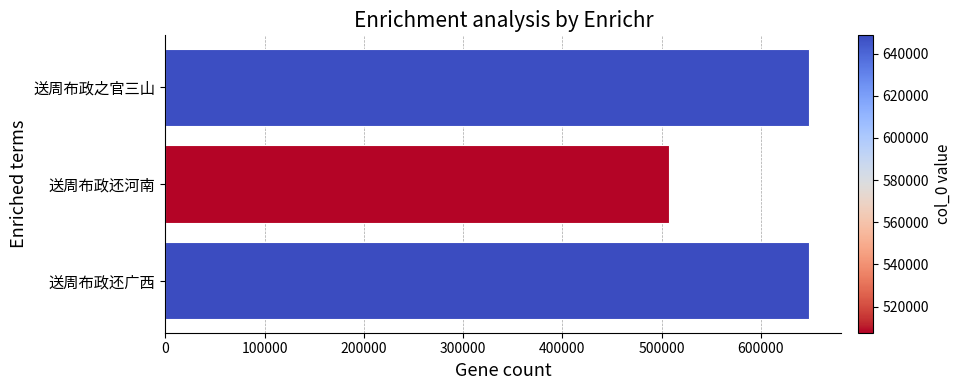

What is the approximate value at 送周布政还河南?

507634